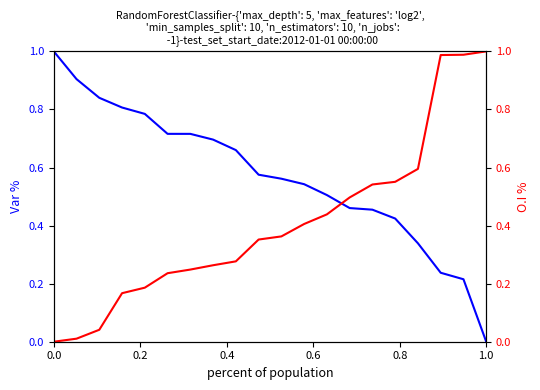

List the series in order of their overall mean, highest first.

Var %, O.I %